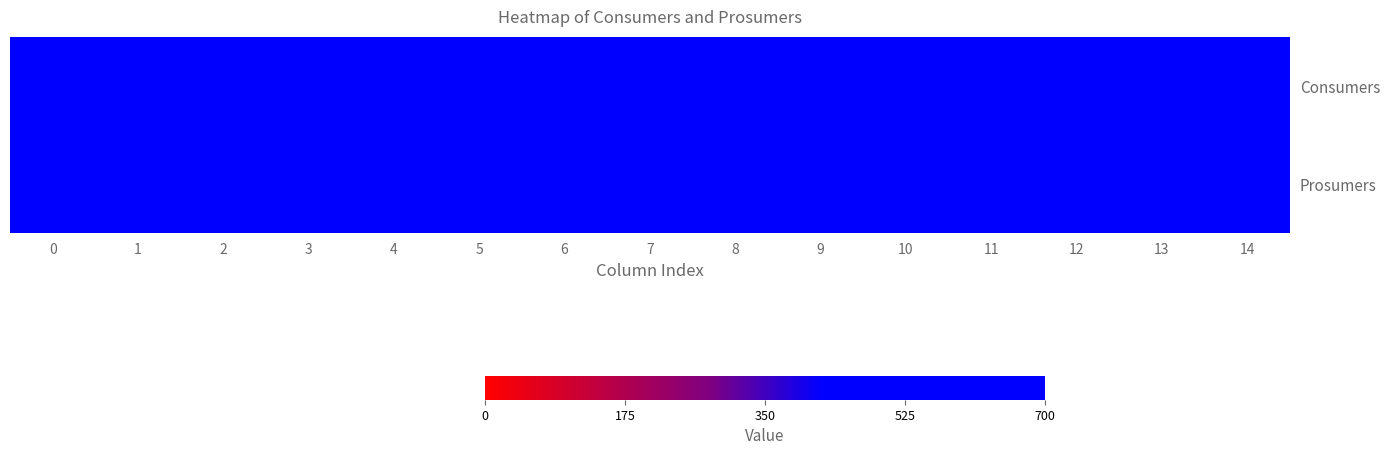

What is the spread (max minus min) of values at 6?

195